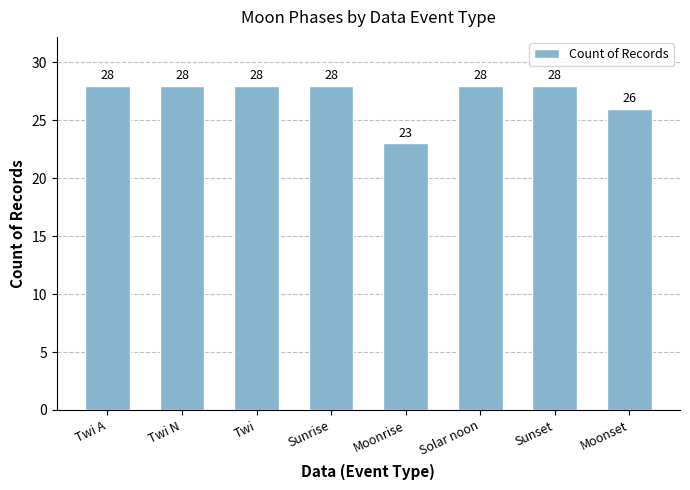

What is the minimum value shown in the chart?

23